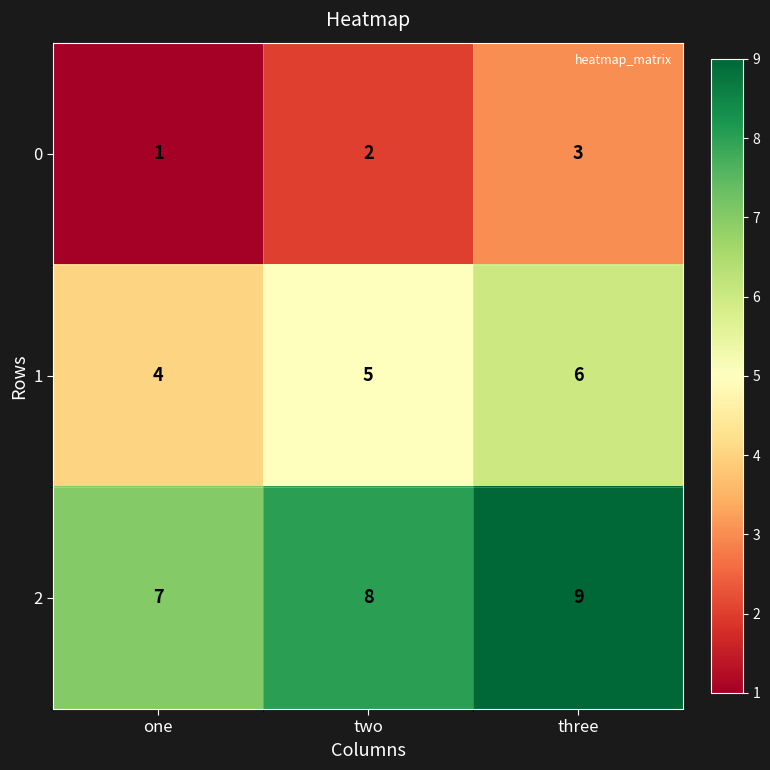

What is the spread (max minus min) of values at three?

6